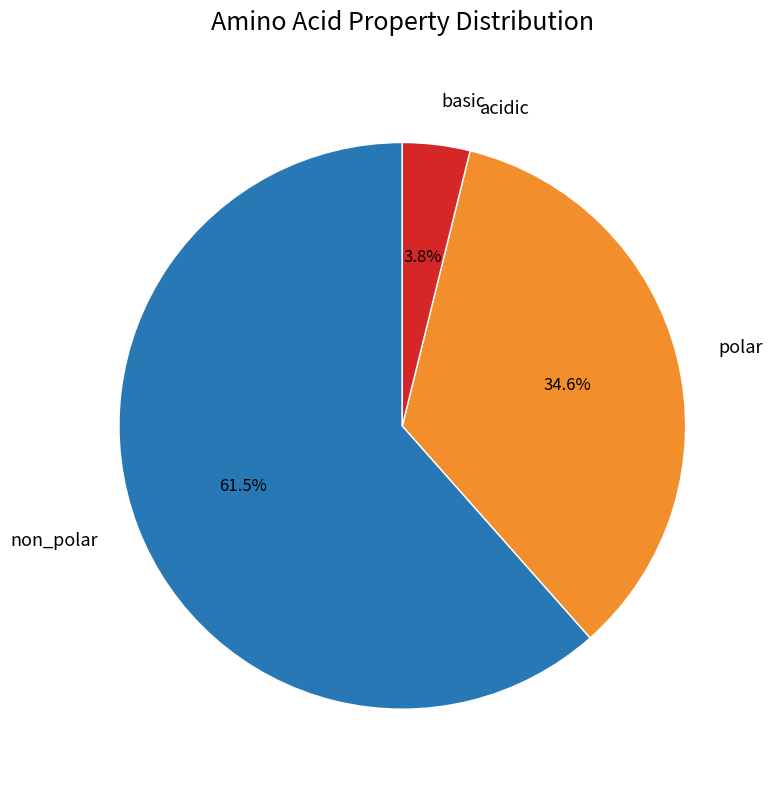

Does non_polar represent more than half of the total?

Yes